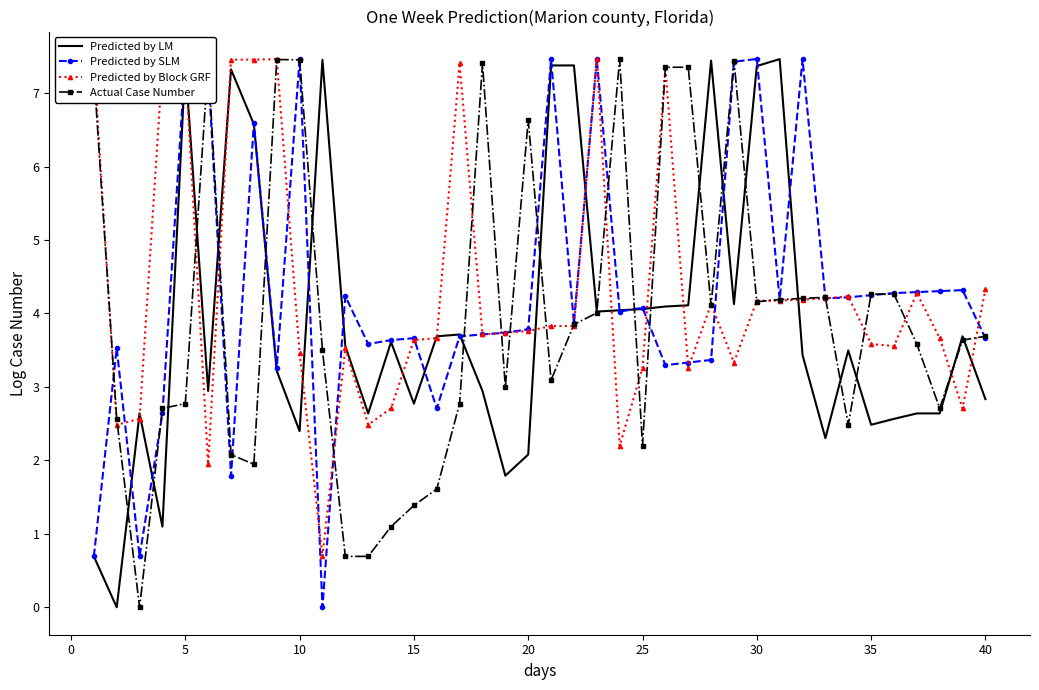

What is the greatest value displayed?

7.5